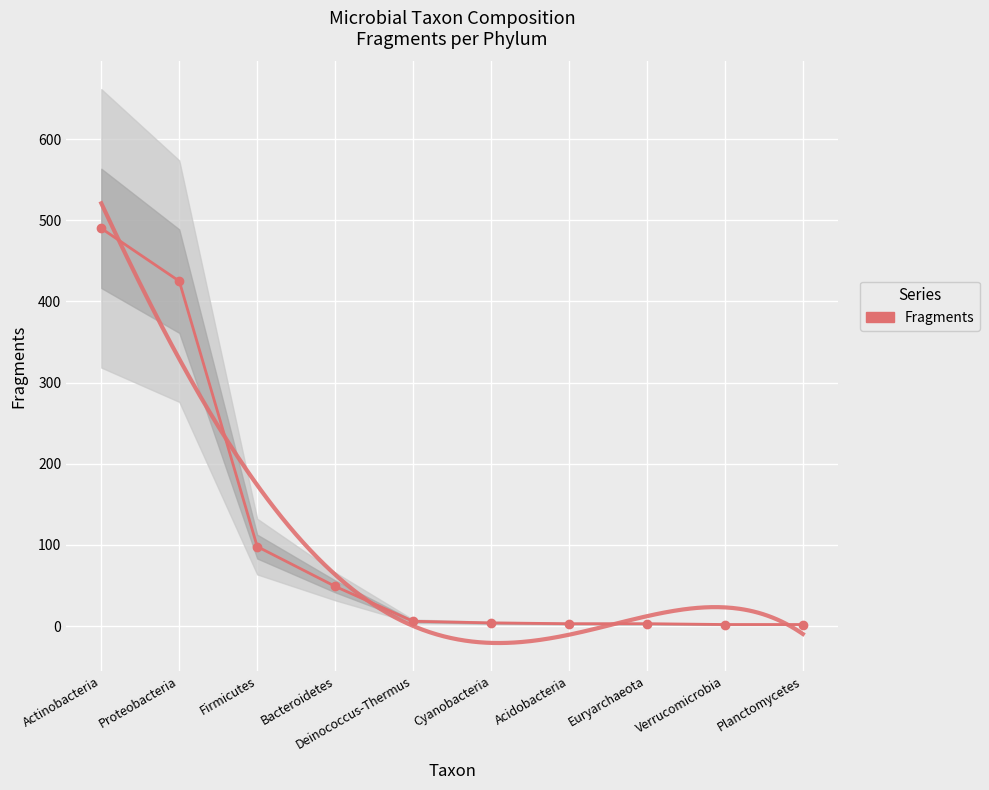

What is the value of the 2nd point from the left?

425